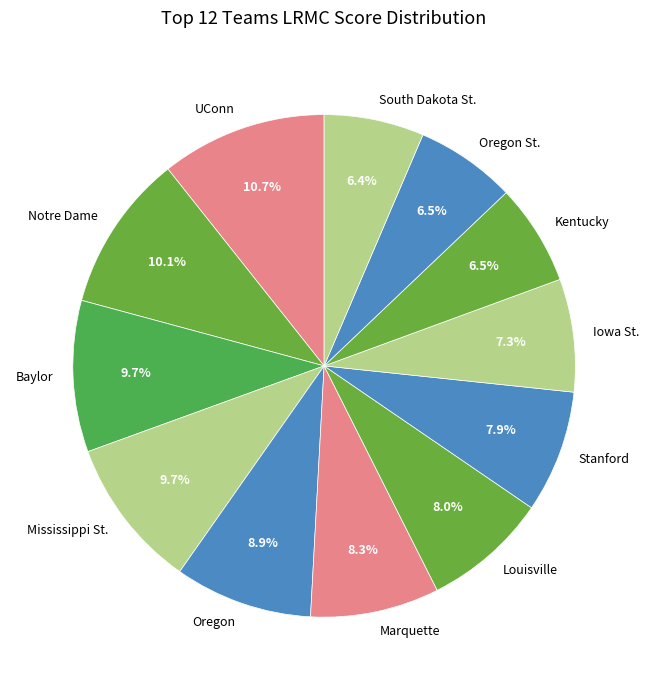

To the nearest percent, what portion does Notre Dame represent?

10%